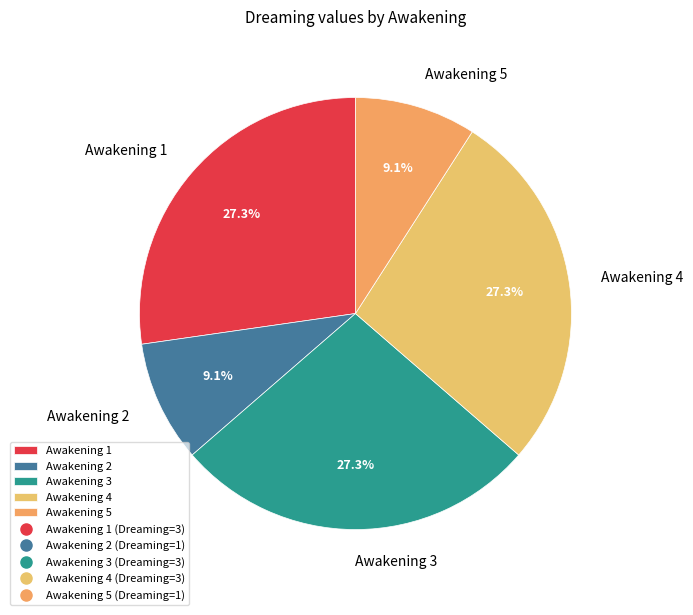

Approximately how many times larger is the value at Awakening 5 compared to Awakening 4?

0.3